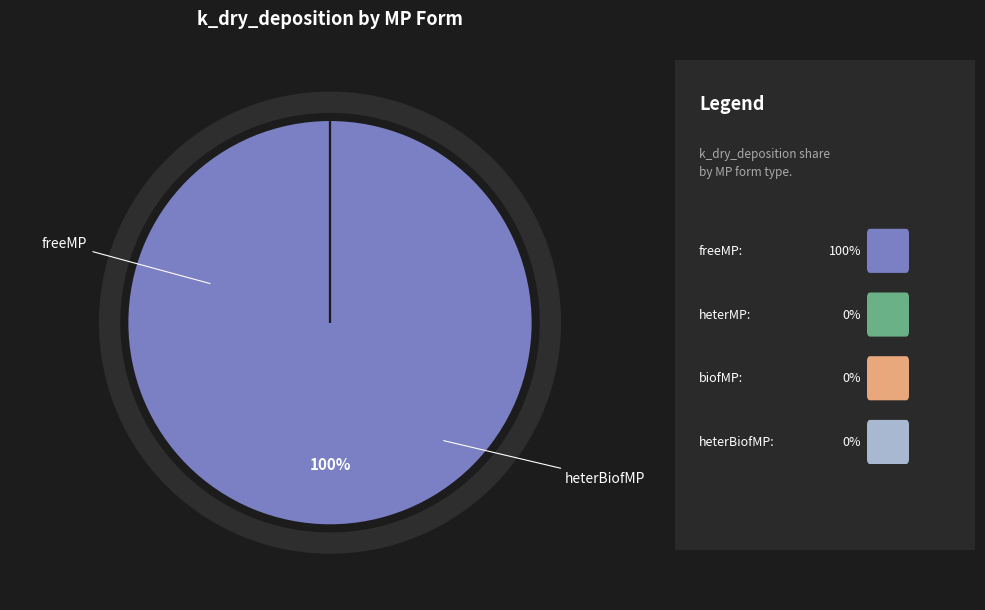

Combined, do heterMP and biofMP account for over 50%?

No